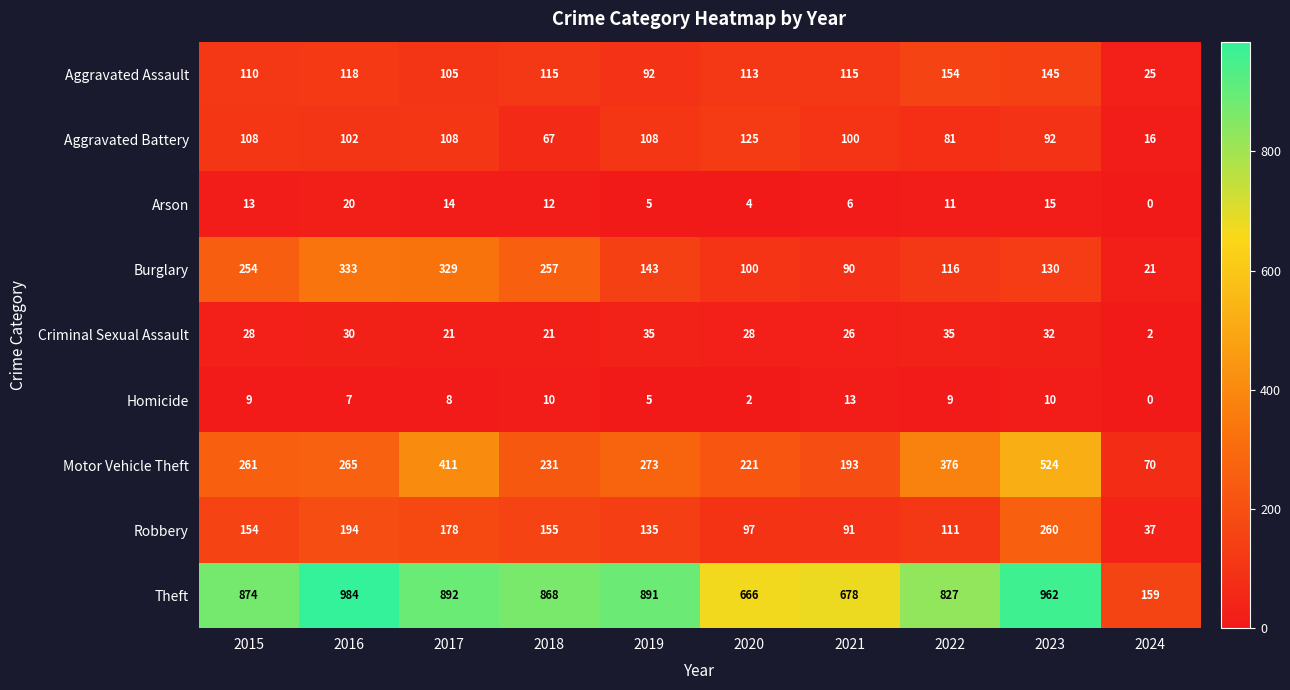

What is the difference between the maximum and second lowest values in the Theft series?

318